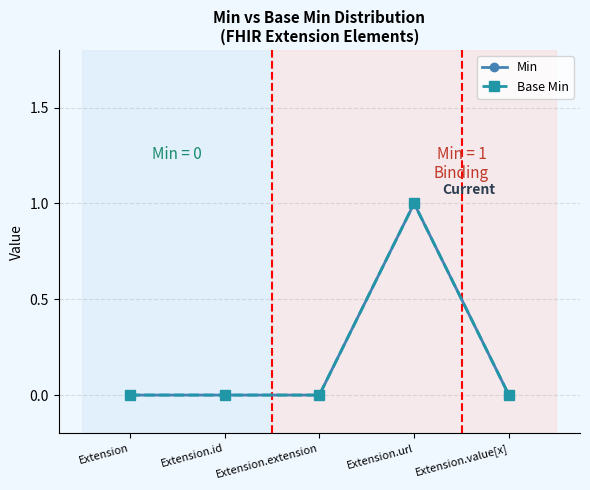

Does the chart have visible grid lines?

Yes